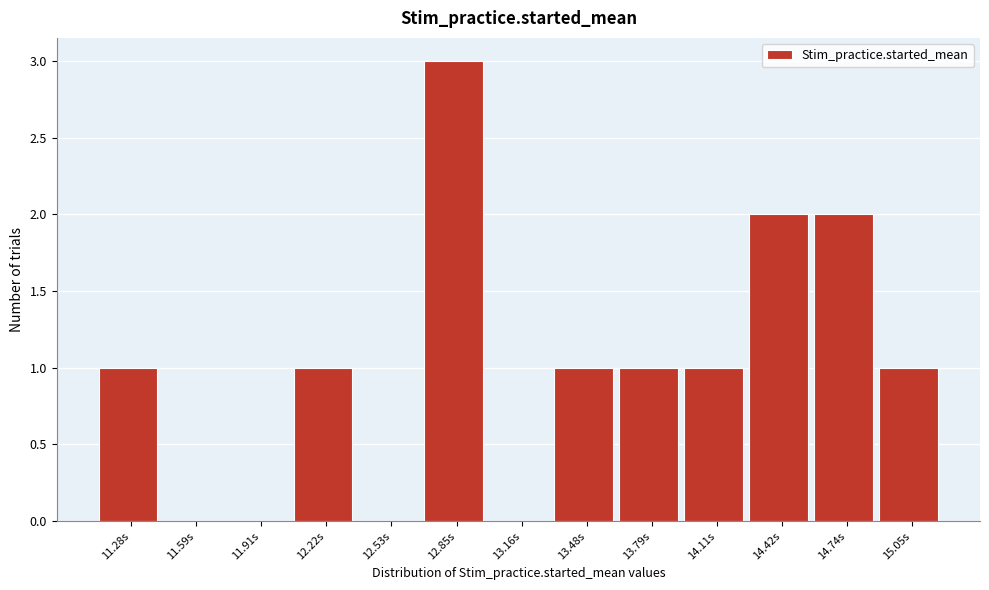

Reading right to left, what are all the values shown in this chart?

15.05s=1	14.74s=2	14.42s=2	14.11s=1	13.79s=1	13.48s=1	13.16s=0	12.85s=3	12.53s=0	12.22s=1	11.91s=0	11.59s=0	11.28s=1